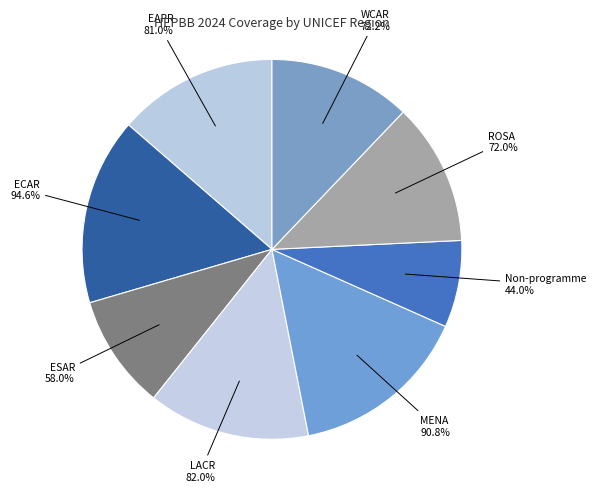

True or false: ROSA accounts for 3% of the total.

False